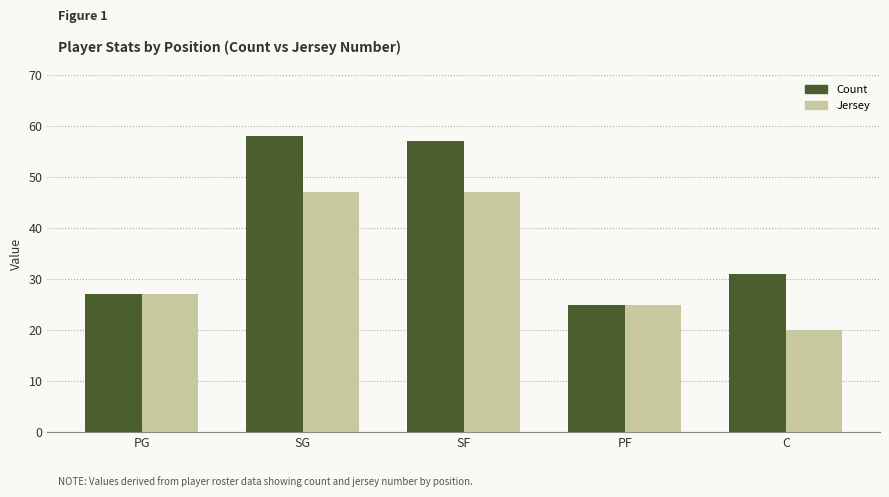

What position from the right is PF?

2